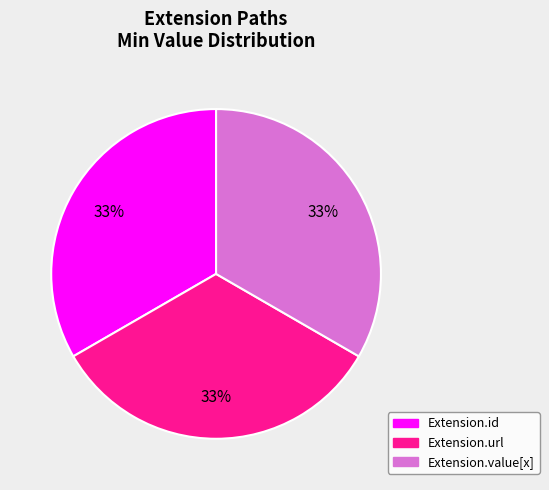

To the nearest percent, what is the difference between the largest and smallest slice percentages?

0%